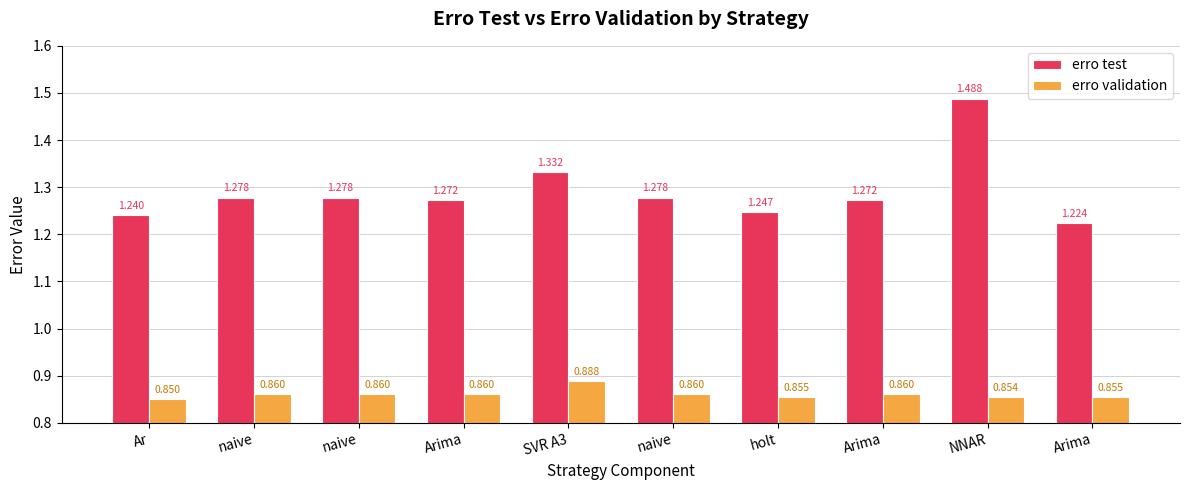

Which series has the largest total across all categories?

erro test